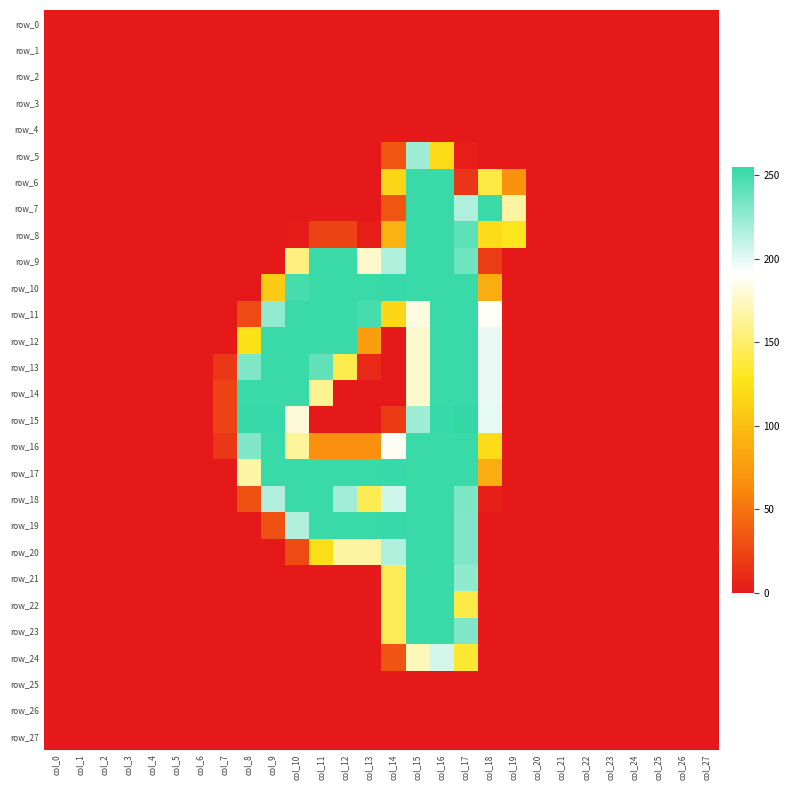

How many distinct data groups are displayed?

28